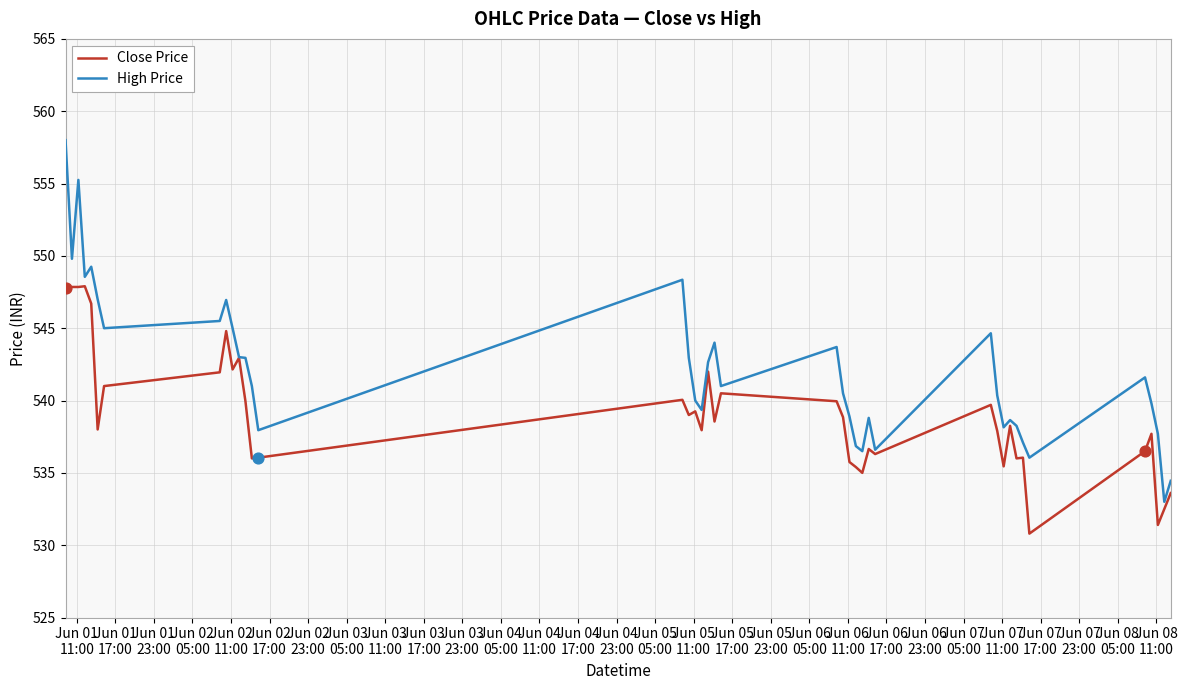

Which series has the largest total across all categories?

High Price